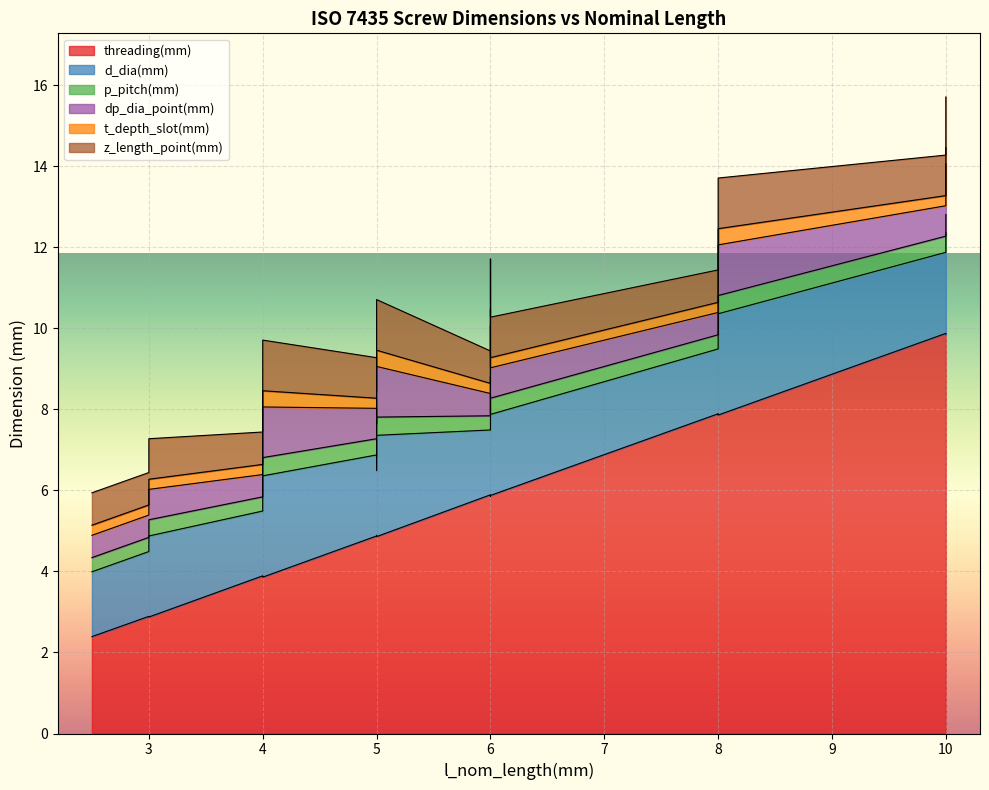

What is the difference between the maximum and minimum values in the t_depth_slot(mm) series?

0.2